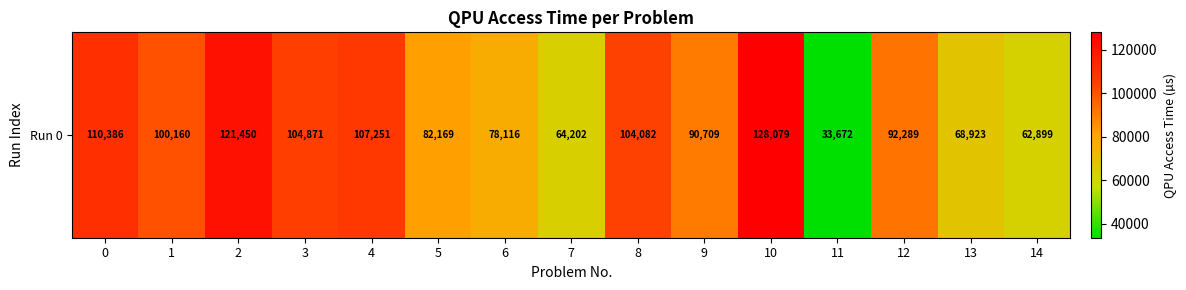

What is the sum of the values at 1 and 6?

178276